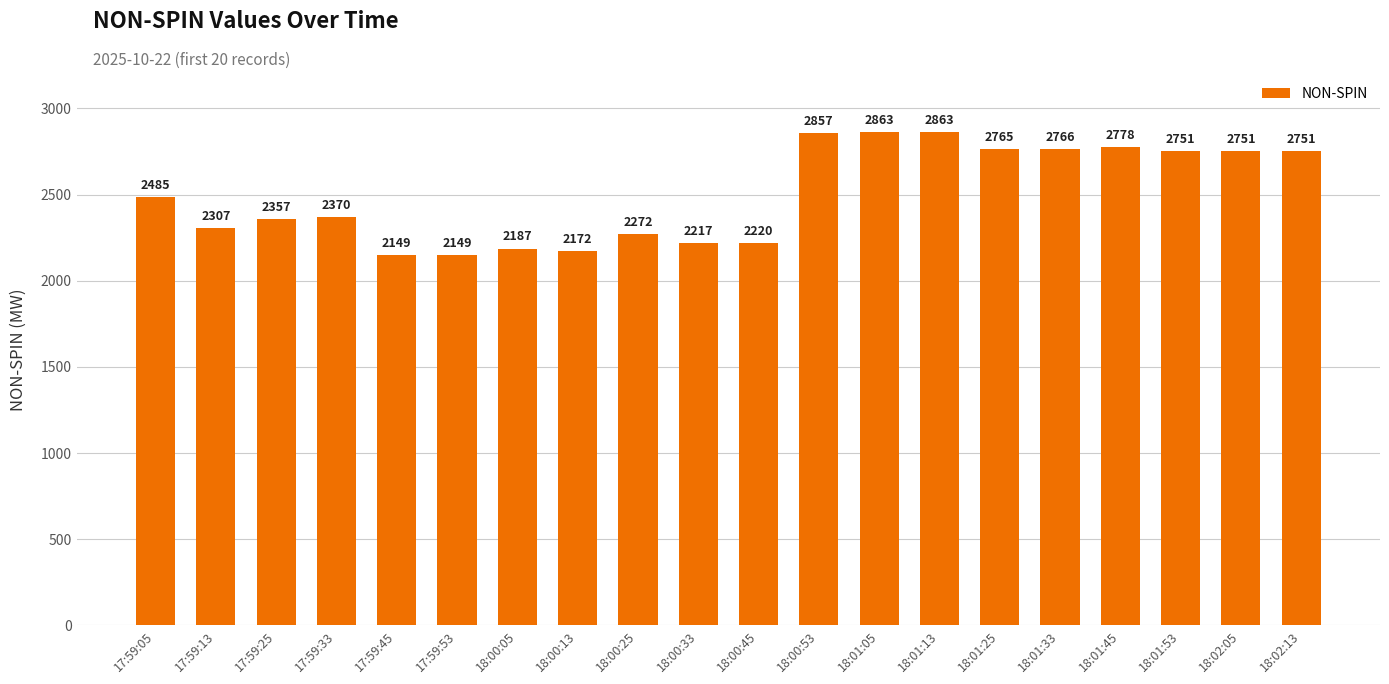

What position from the left is 18:00:33?

10